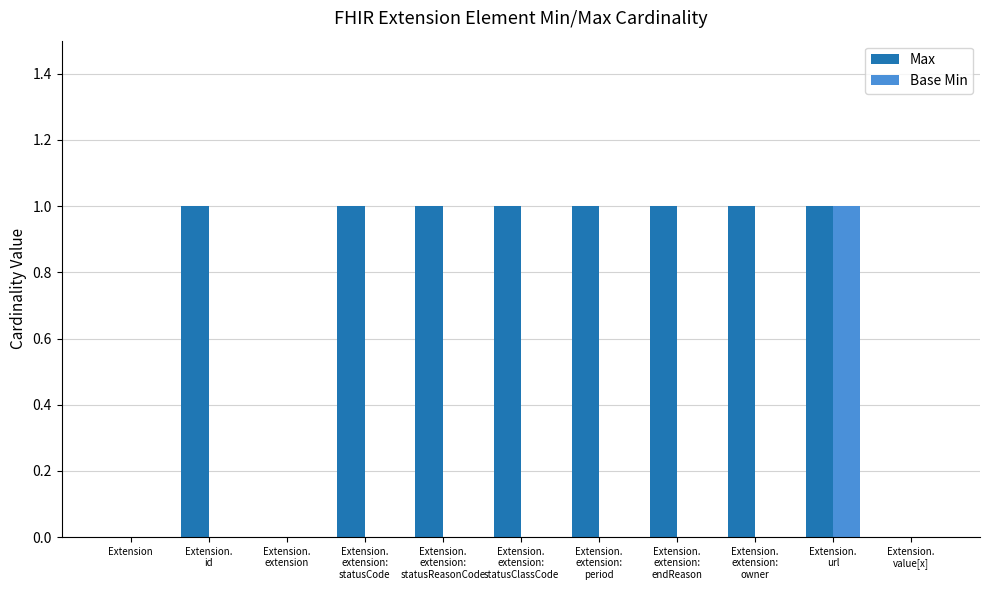

Is it true that Base Min equals 0 at Extension.
extension:
statusClassCode?

True